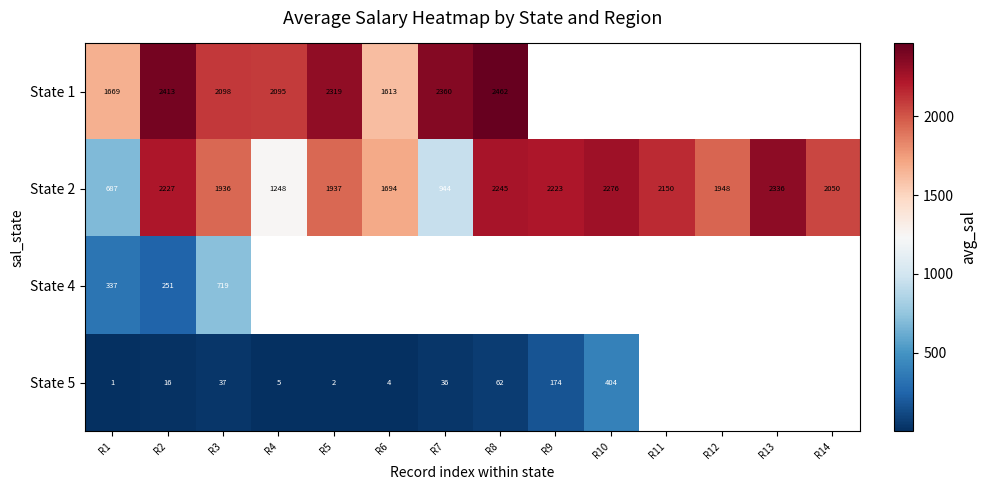

Between R4 and R2, which is larger?

R2